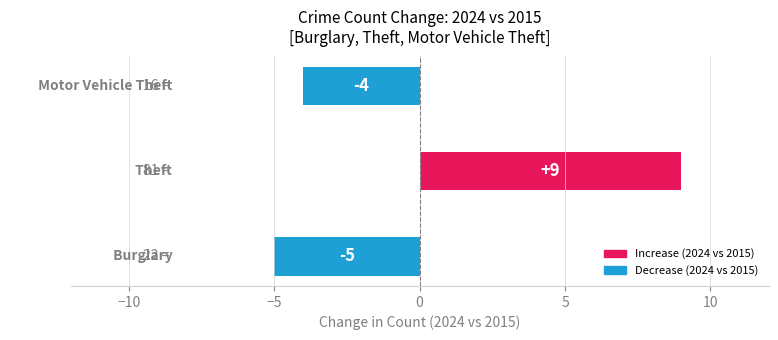

What is the maximum value shown in the chart?

9